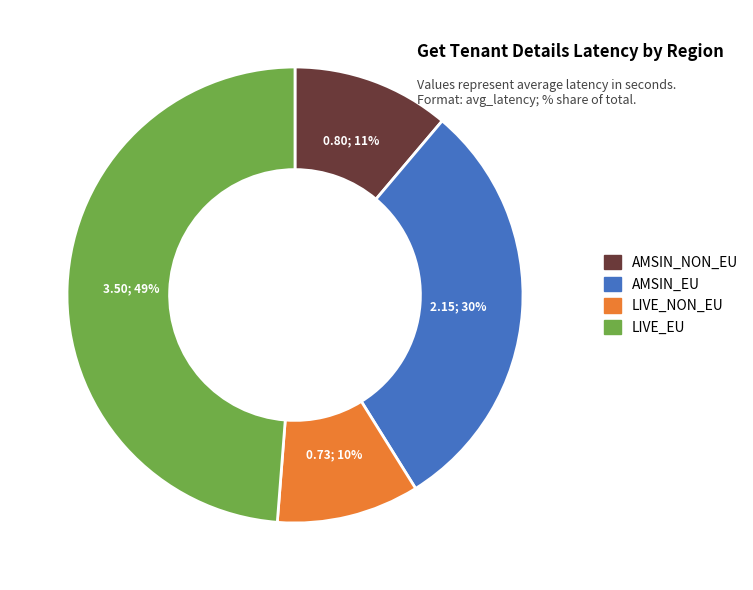

The AMSIN_NON_EU slice represents 11% of the pie. True or false?

True